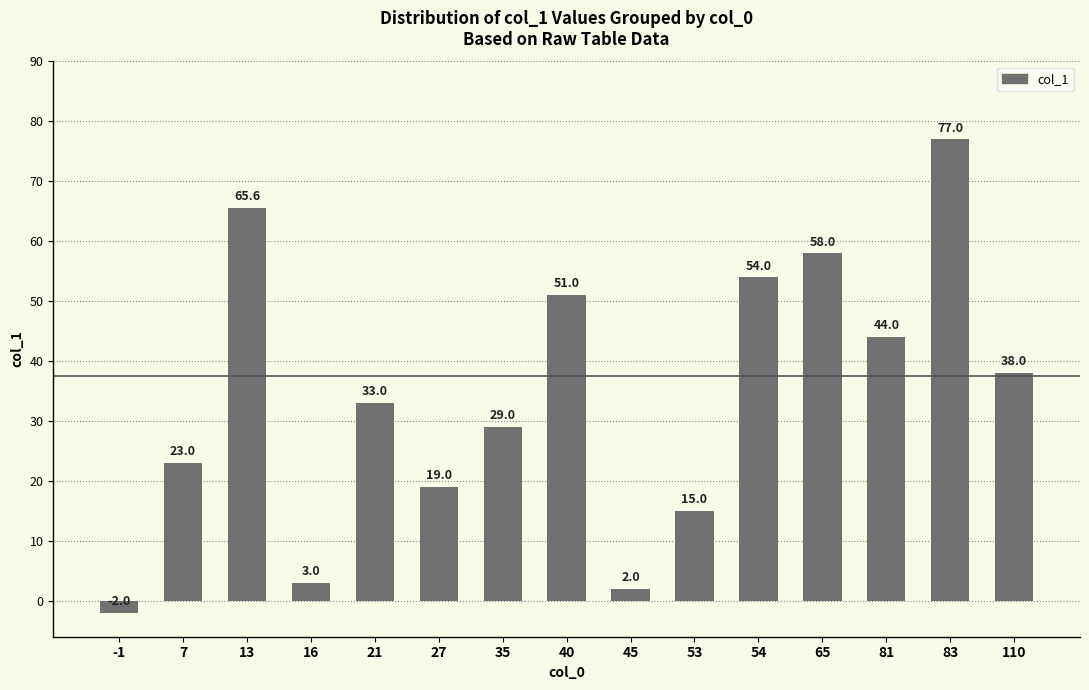

What is the change in value from 54 to 81?

-10.0